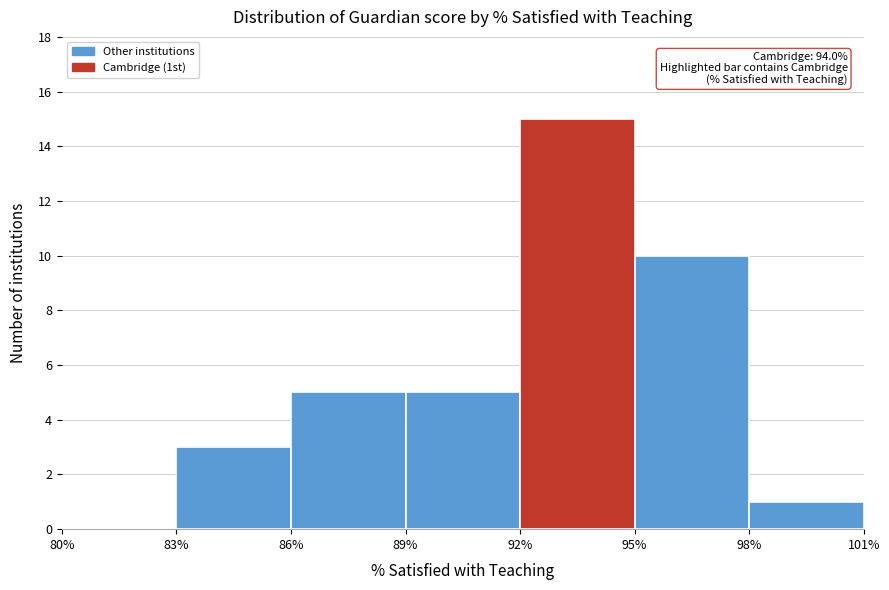

Which range on the x-axis has the tallest bar?

92% to 95%